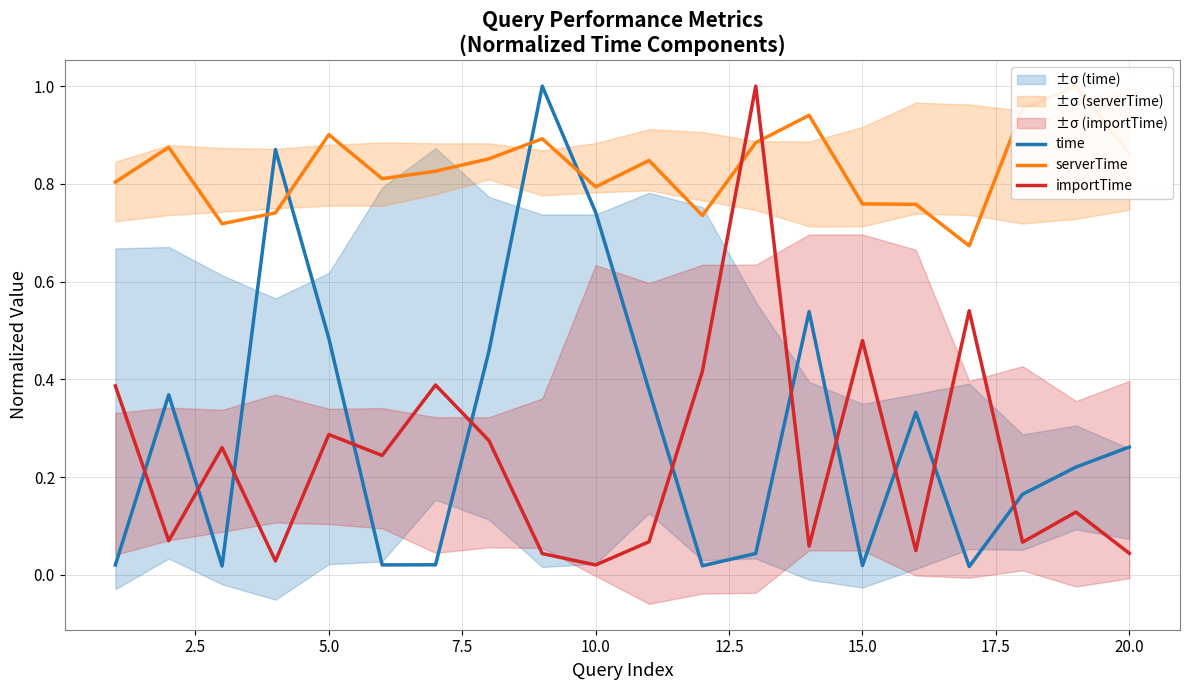

Which series ends up on top after the final intersection of time and importTime?

time